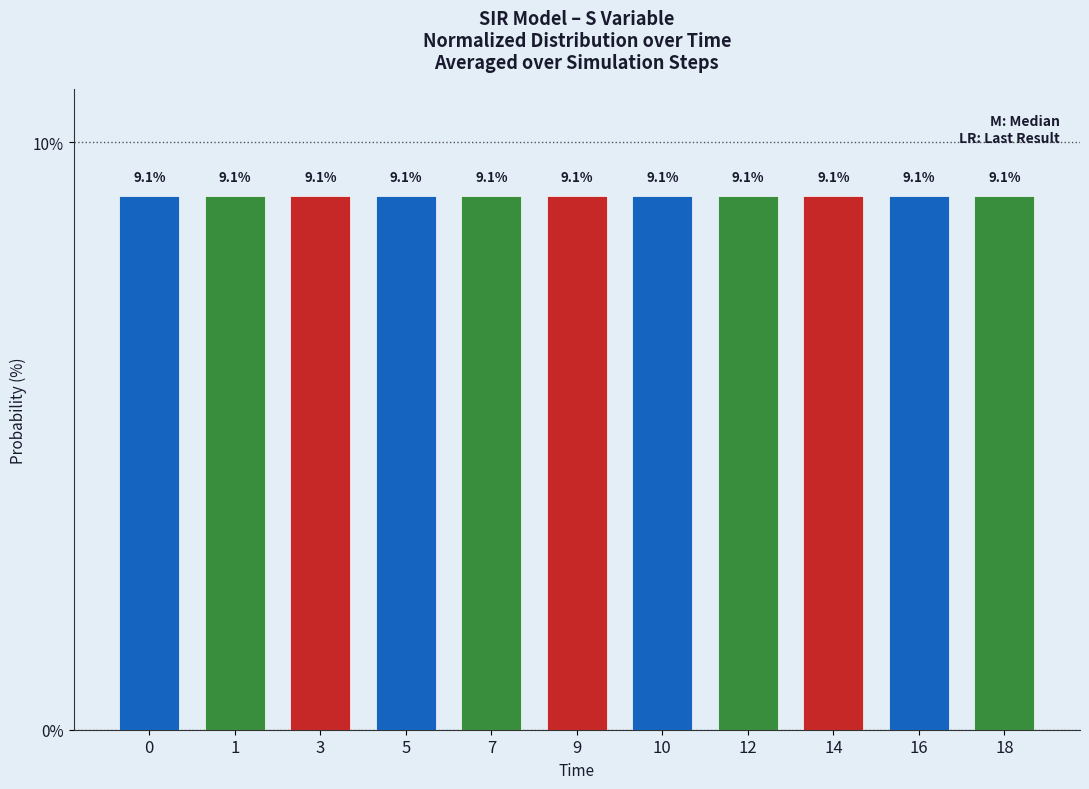

Reading left to right, what are all the values shown in this chart?

0=9.1	1=9.1	3=9.1	5=9.1	7=9.1	9=9.1	10=9.1	12=9.1	14=9.1	16=9.1	18=9.1